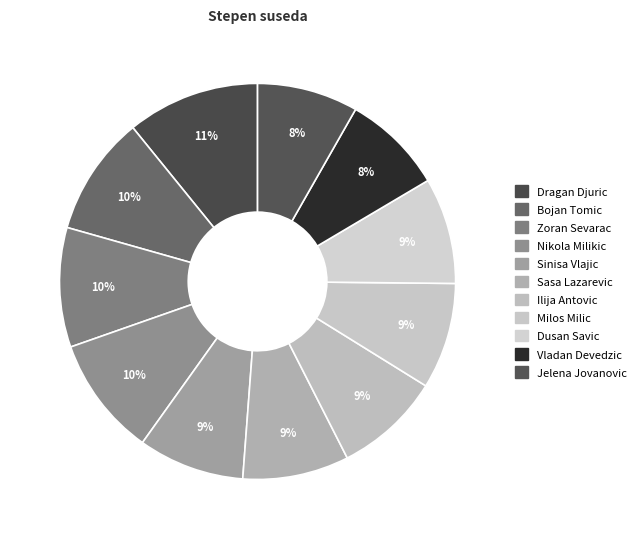

Which category has the smallest portion of the pie?

Vladan Devedzic